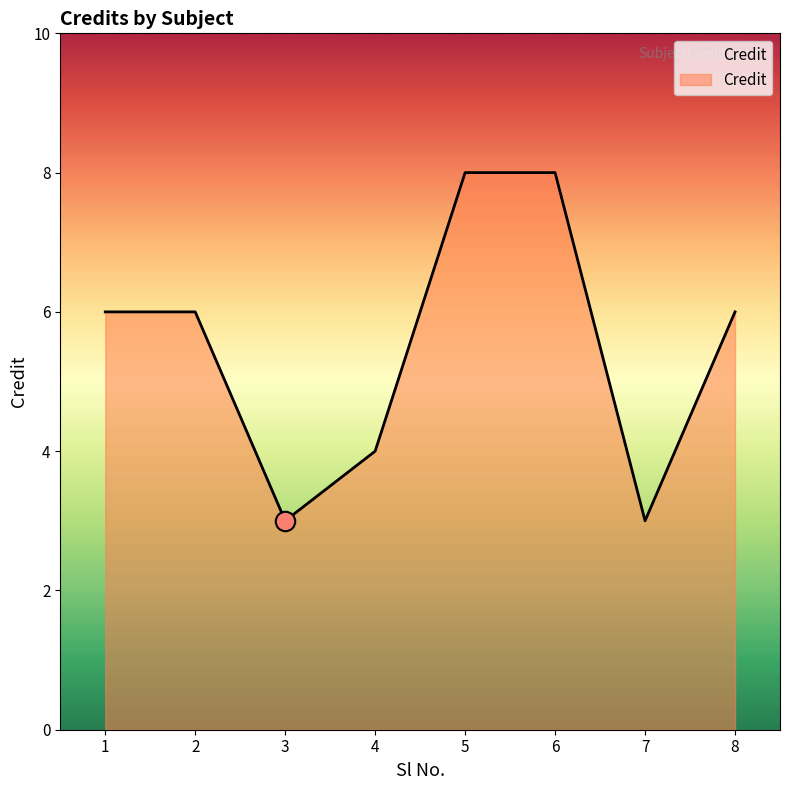

What is the sum of all values?

44